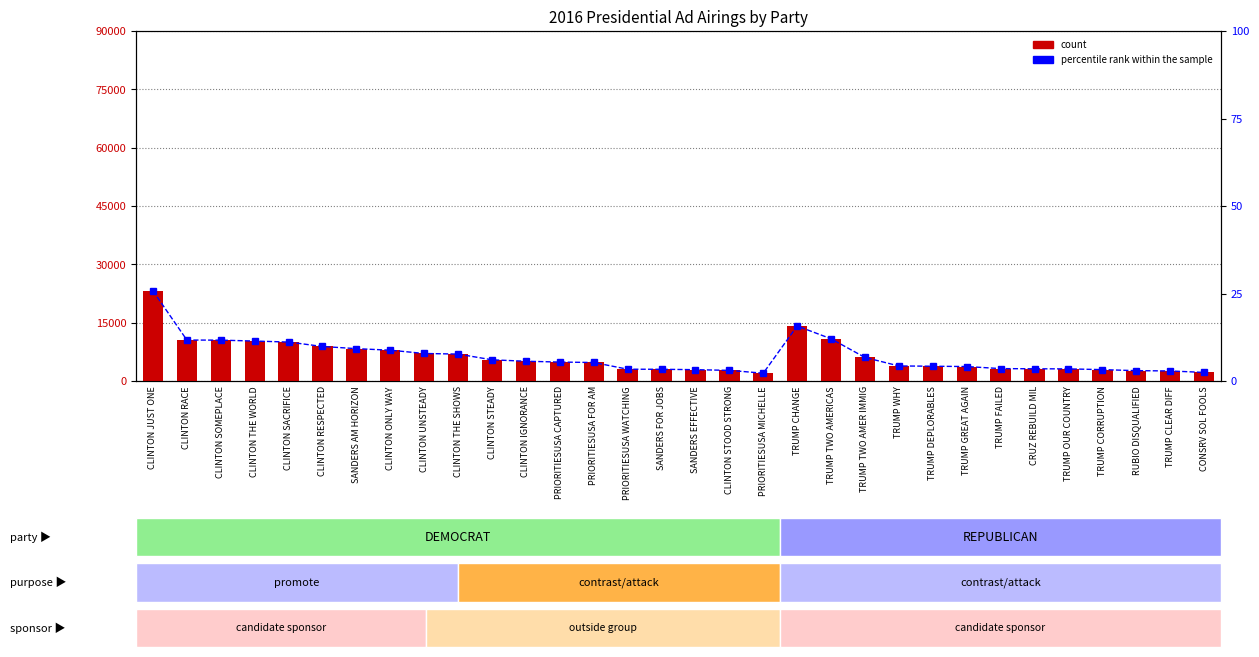

What is the sum of the count values at CLINTON UNSTEADY and CLINTON THE SHOWS?

14000.0